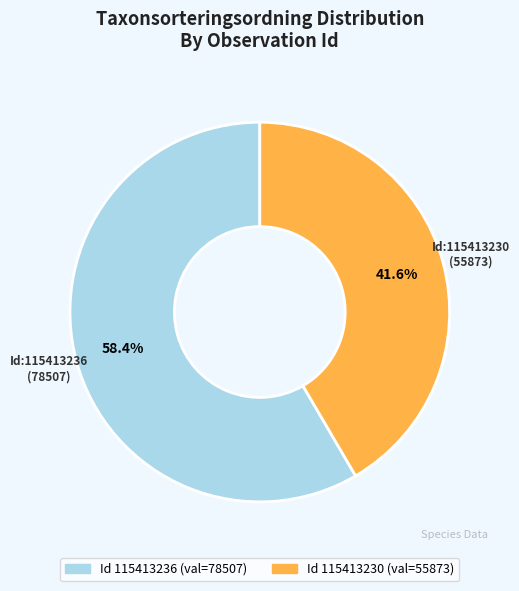

Does any single category account for the majority?

Yes